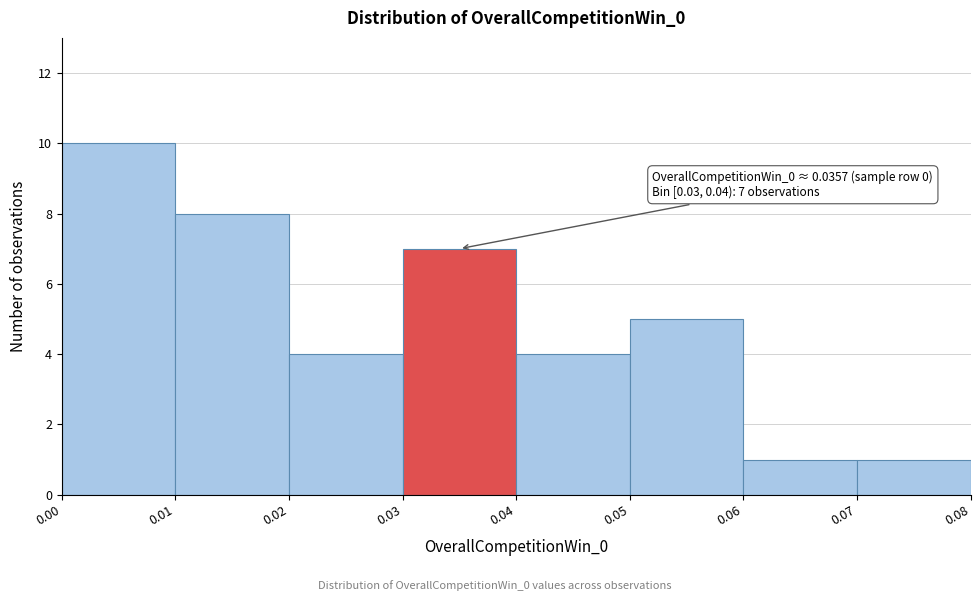

Over which range of the x-axis is the bar tallest?

0.00 to 0.01